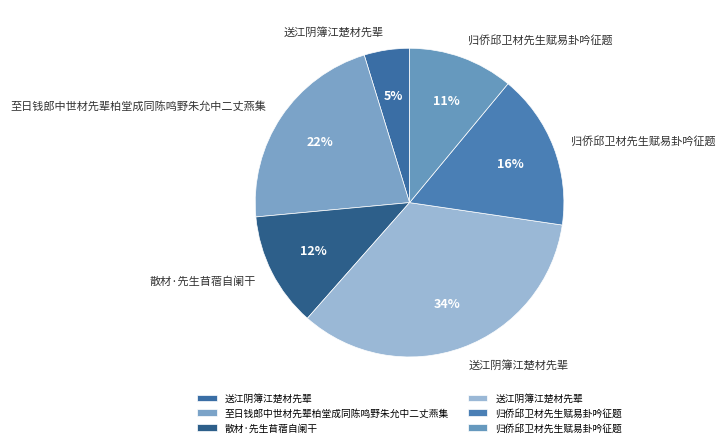

How many segments does this pie chart have?

6